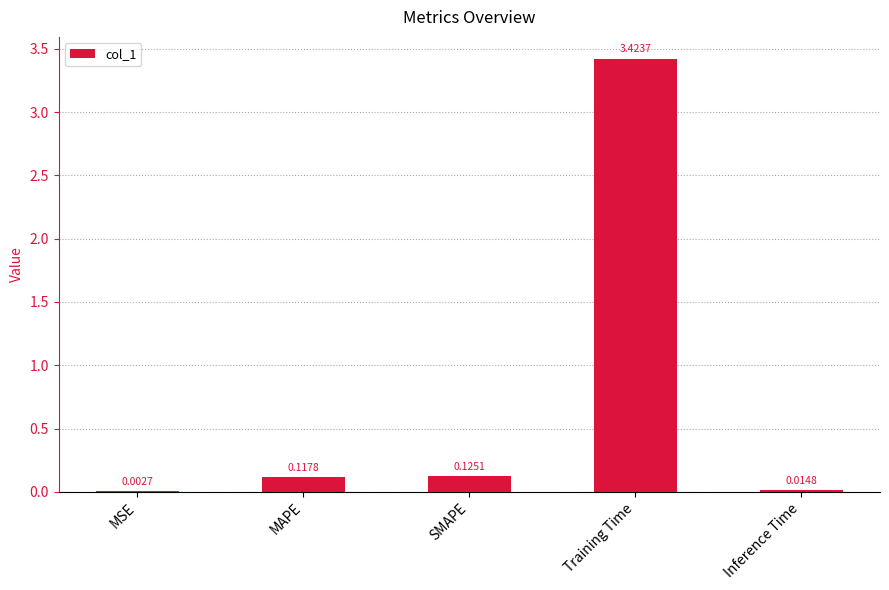

What is the sum of all values?

3.7